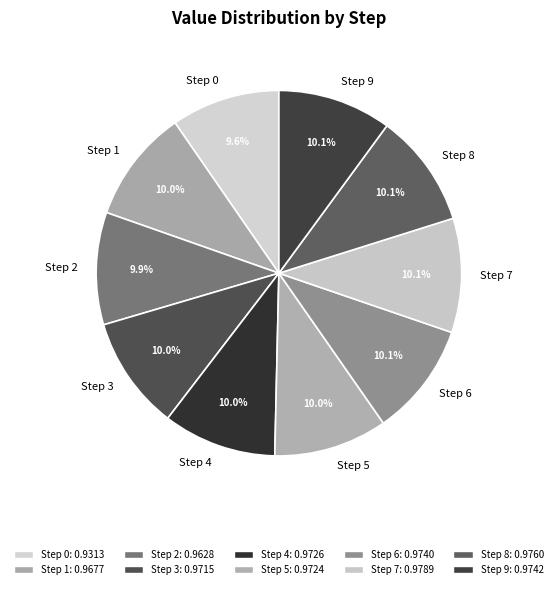

What percentage is the Step 6 slice, to the nearest percent?

10%